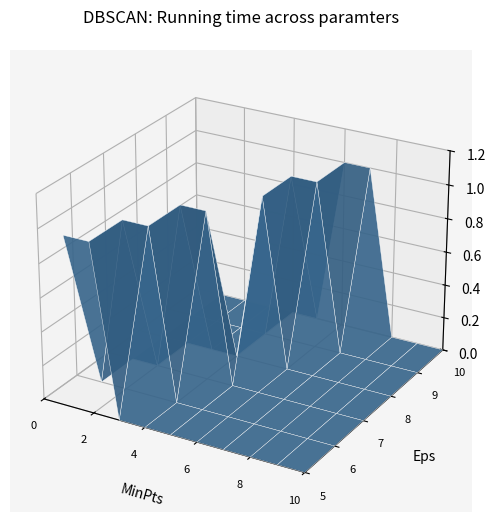

Reading left to right, what are all the values shown in this chart?

5: 1=1	2=1	3=0	4=0	5=0	6=0	7=0	8=0	9=0	10=0
6: 1=0	2=1	3=1	4=0	5=0	6=0	7=0	8=0	9=0	10=0
7: 1=0	2=0	3=1	4=1	5=0	6=0	7=0	8=0	9=0	10=0
8: 1=0	2=0	3=0	4=0	5=1	6=0	7=0	8=0	9=0	10=0
9: 1=0	2=0	3=0	4=0	5=1	6=1	7=0	8=0	9=0	10=0
10: 1=0	2=0	3=0	4=0	5=0	6=1	7=1	8=0	9=0	10=0